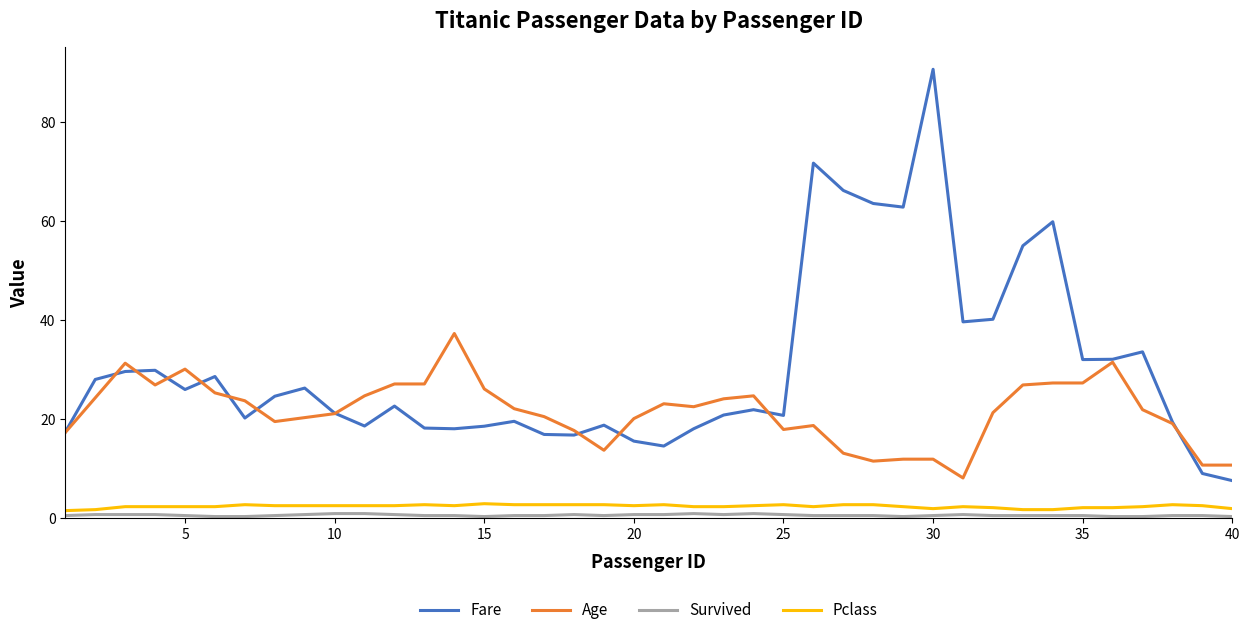

How many lines are shown in the chart?

4